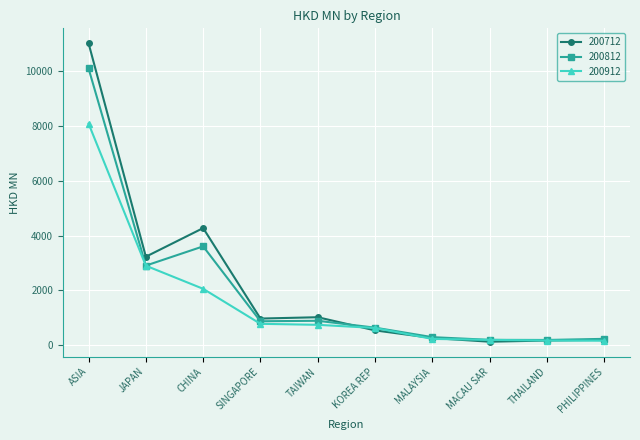

What is the sum of all 200912 values?

15952.9